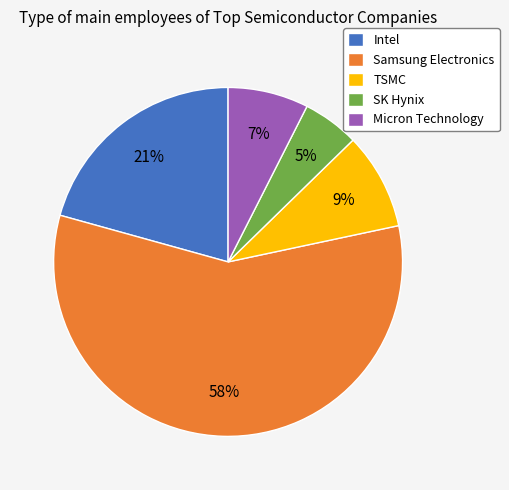

Rank the categories by value from highest to lowest.

Samsung Electronics, Intel, TSMC, Micron Technology, SK Hynix